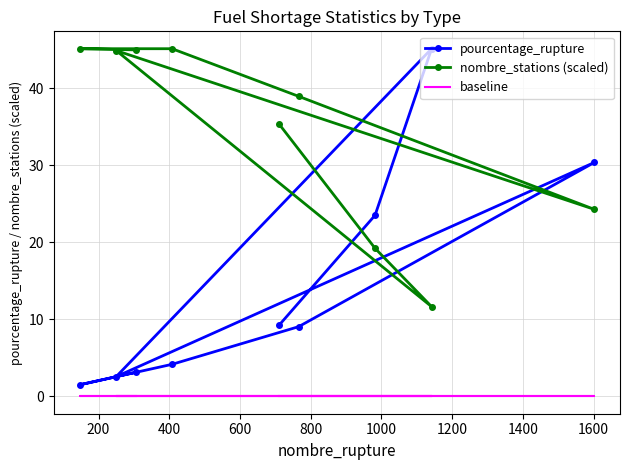

What is the greatest value displayed?

45.2